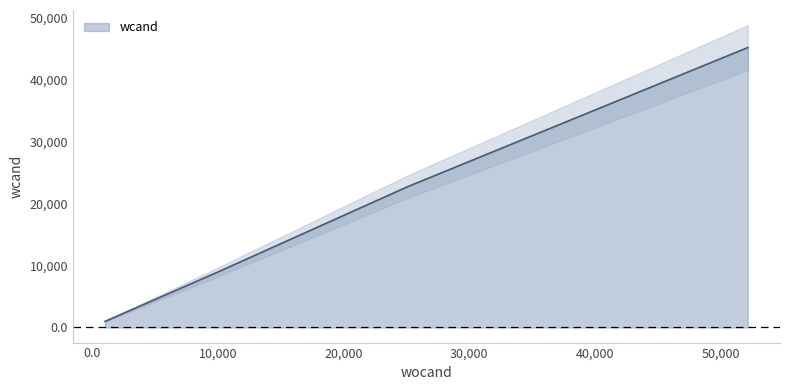

True or false: the data has more than 0 interior local peaks.

False